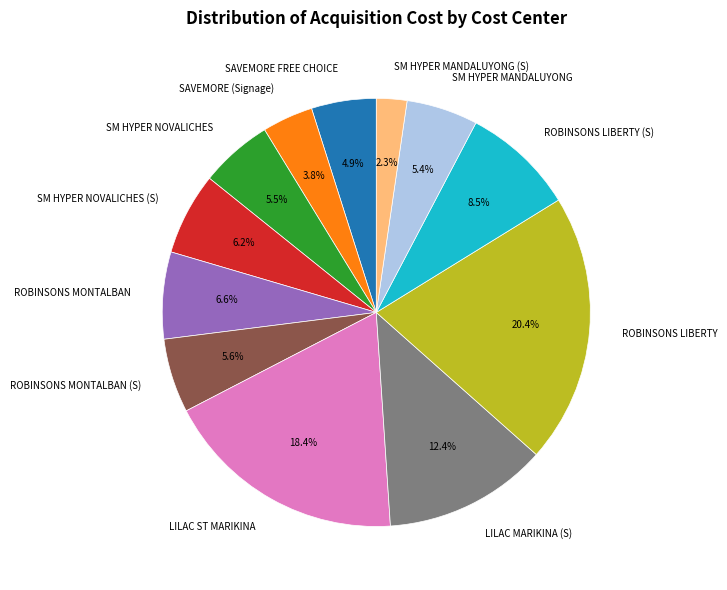

To the nearest percent, what is the average slice percentage?

8%